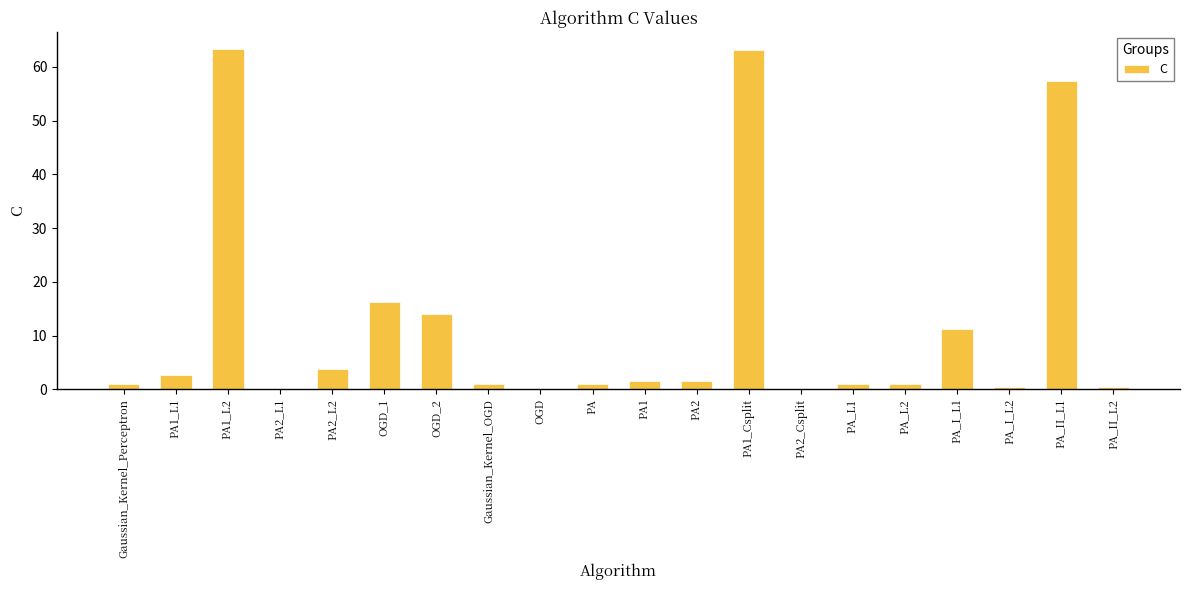

What is the maximum value shown in the chart?

63.4